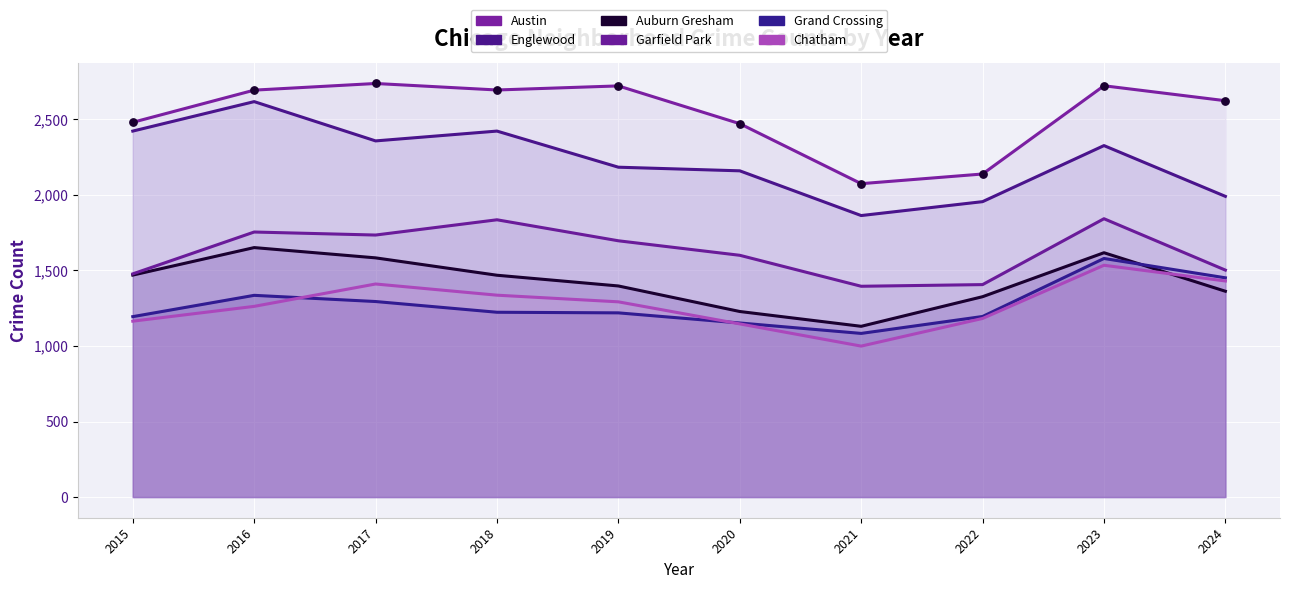

Which series has the widest spread of Y values?

Englewood